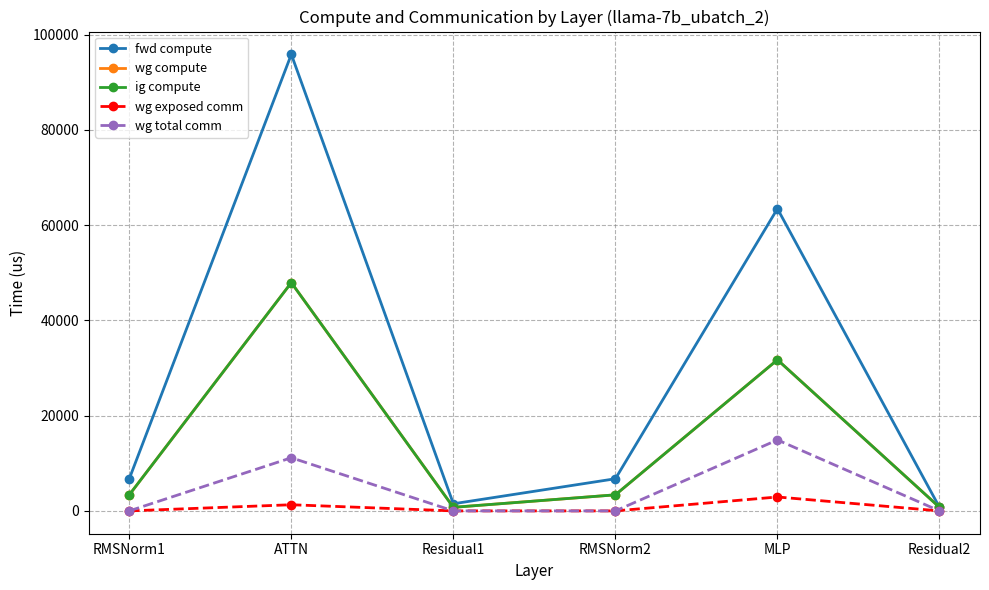

In wg compute, how many points are lower than both neighbors (excluding endpoints)?

1